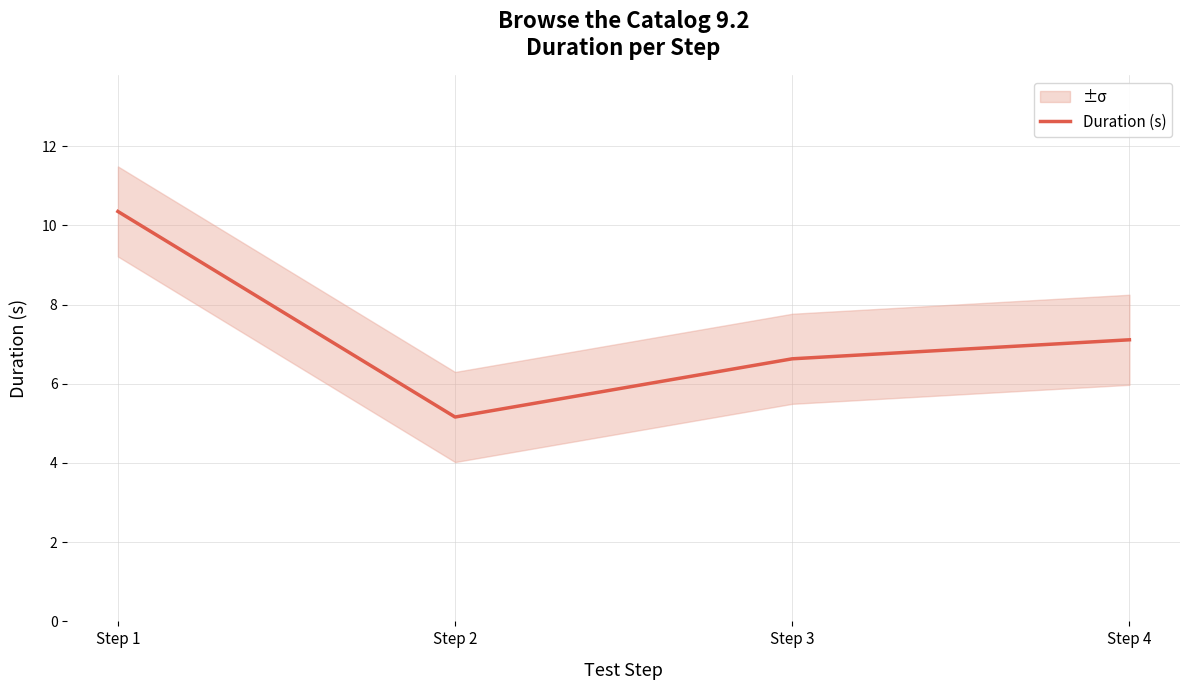

List the labels in order of value, largest first.

Step 1, Step 4, Step 3, Step 2